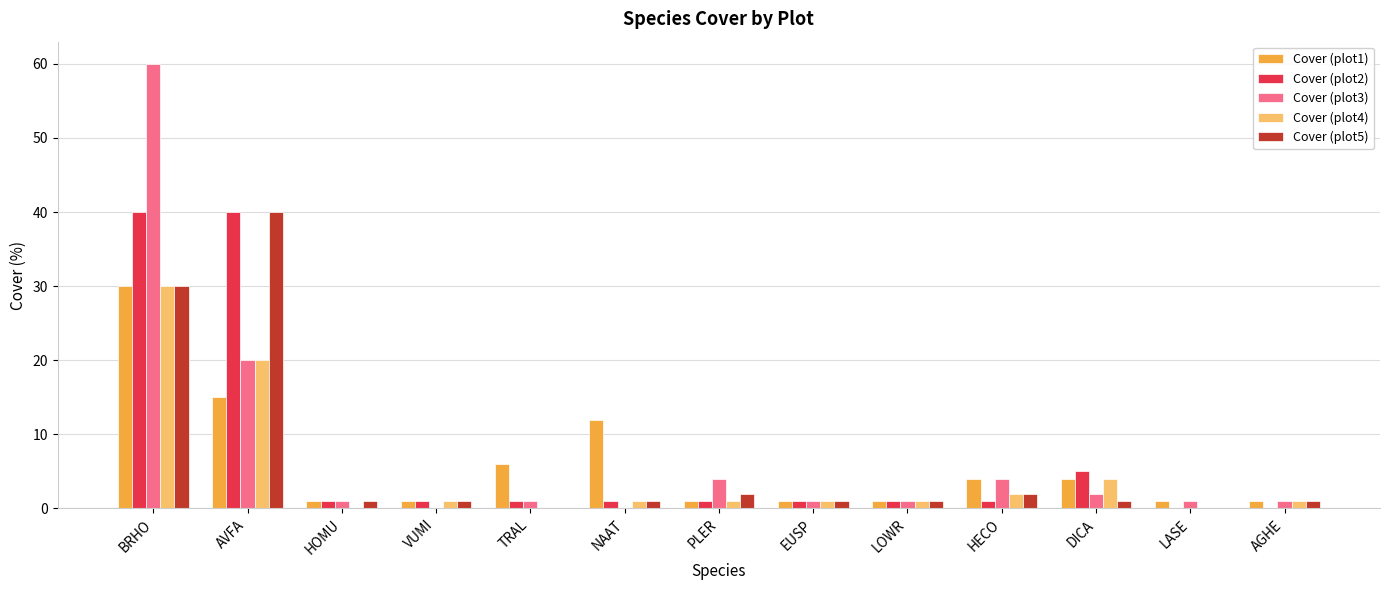

Which category has the highest value across all series?

BRHO